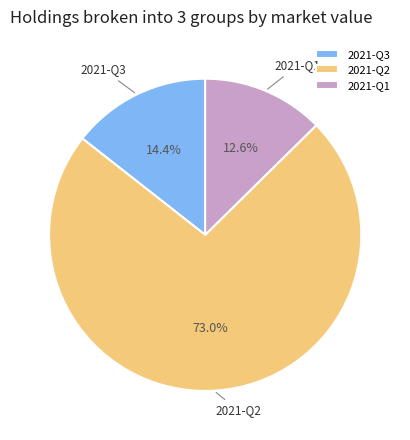

Rank the categories by value from highest to lowest.

2021-Q2, 2021-Q3, 2021-Q1